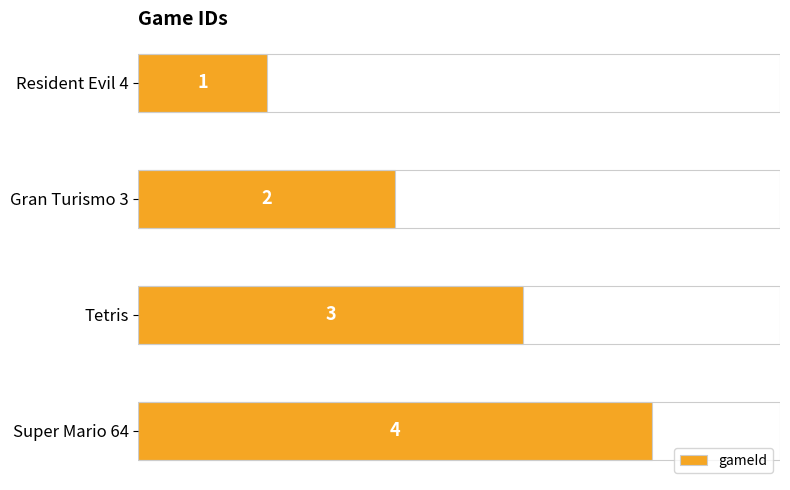

What is the average value?

2